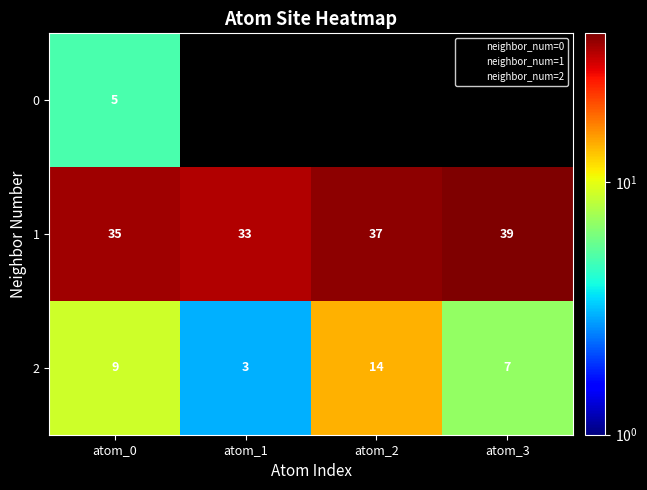

What is the difference between the second highest and minimum values in the 2 series?

6.0